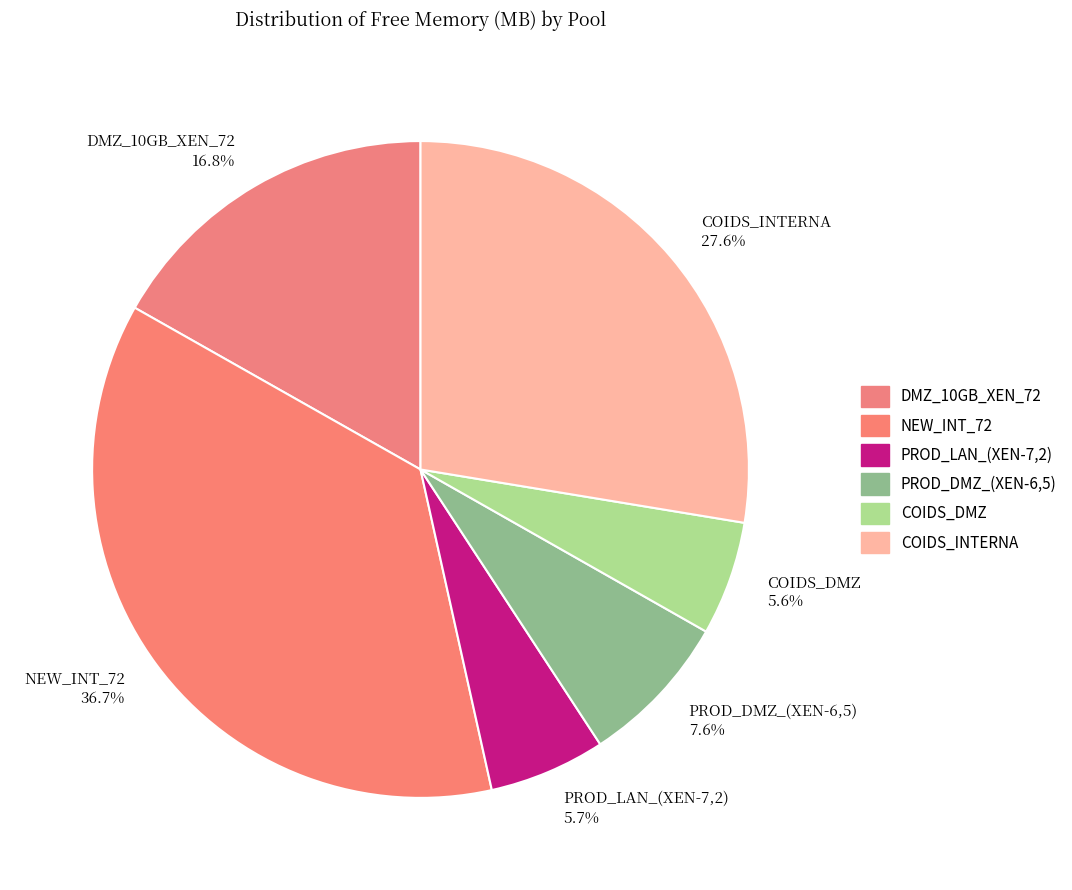

Does any single category account for the majority?

No